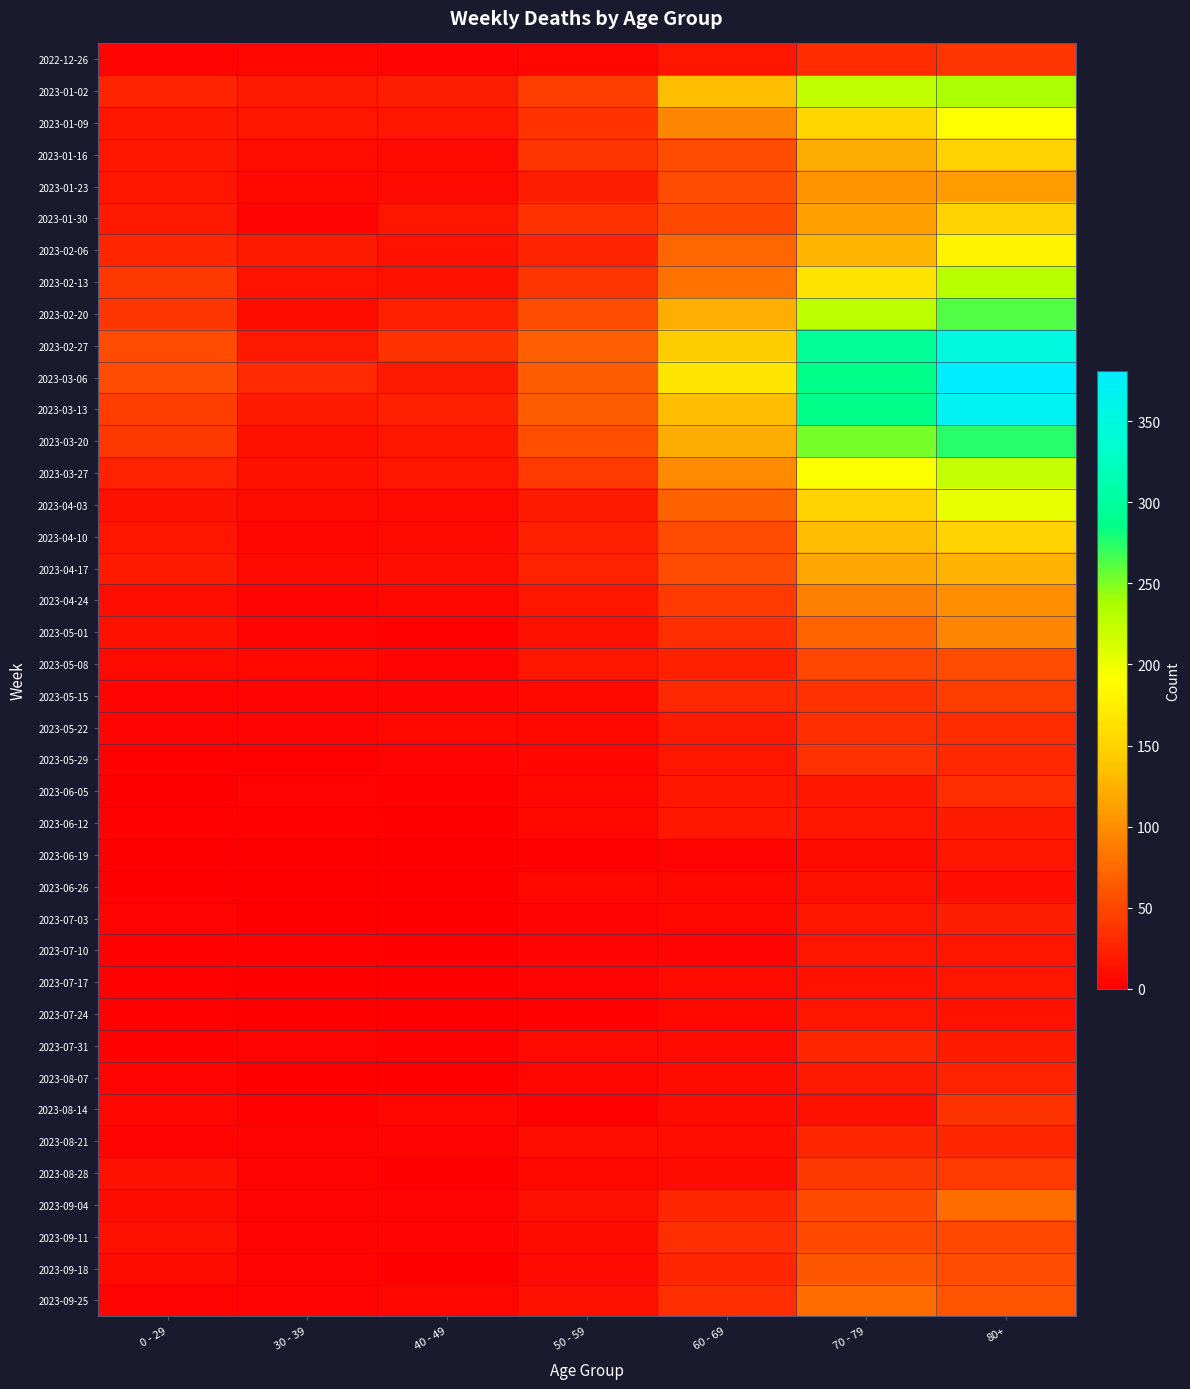

What is the difference between the highest and lowest values at 80+?

370